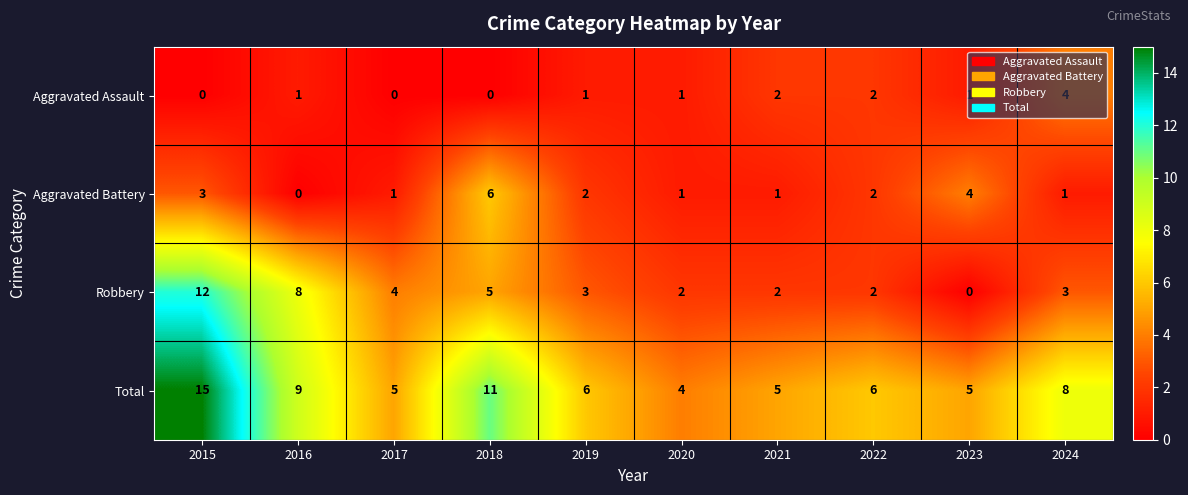

How many distinct data groups are displayed?

4